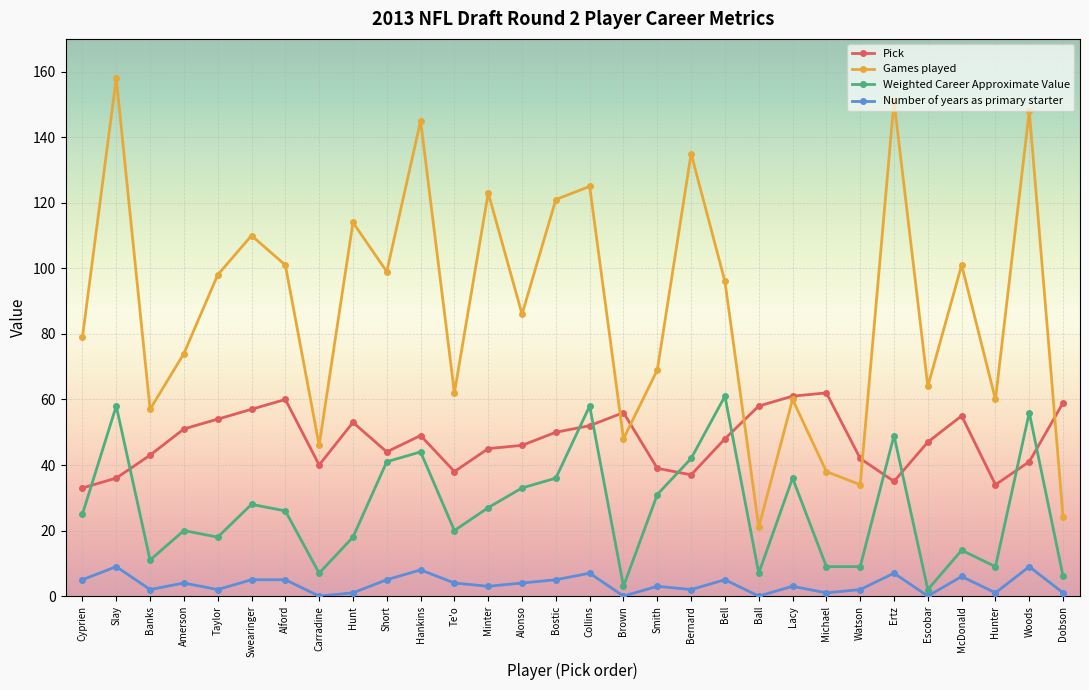

How many series are shown in this chart?

4